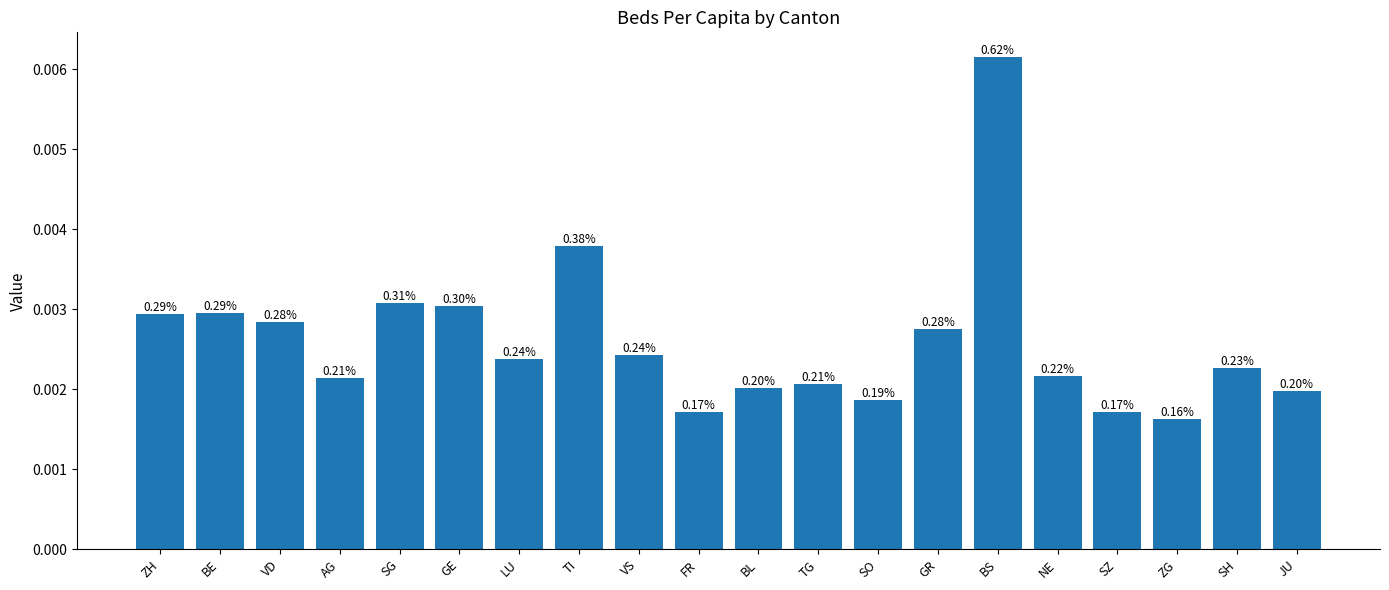

Are the bars horizontal?

No